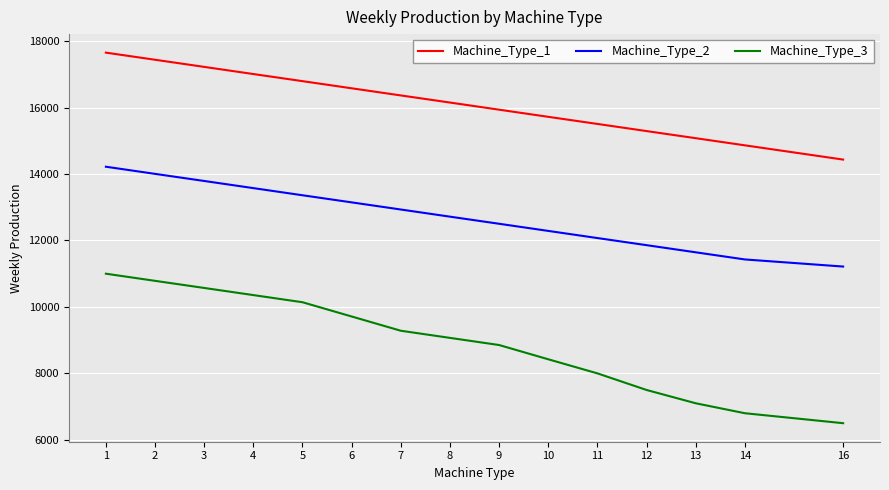

Reading left to right, extract all data points from this chart.

Machine_Type_1: 1=17654	2=17440	3=17225	4=17010	5=16796	6=16581	7=16366	8=16152	9=15937	10=15722	11=15508	12=15293	13=15079	14=14864	16=14435
Machine_Type_2: 1=14220	2=14005	3=13791	4=13576	5=13361	6=13147	7=12932	8=12717	9=12503	10=12288	11=12073	12=11859	13=11644	14=11429	16=11215
Machine_Type_3: 1=11000	2=10785	3=10571	4=10356	5=10141	6=9712	7=9283	8=9068	9=8853	10=8424	11=8000	12=7500	13=7100	14=6800	16=6500